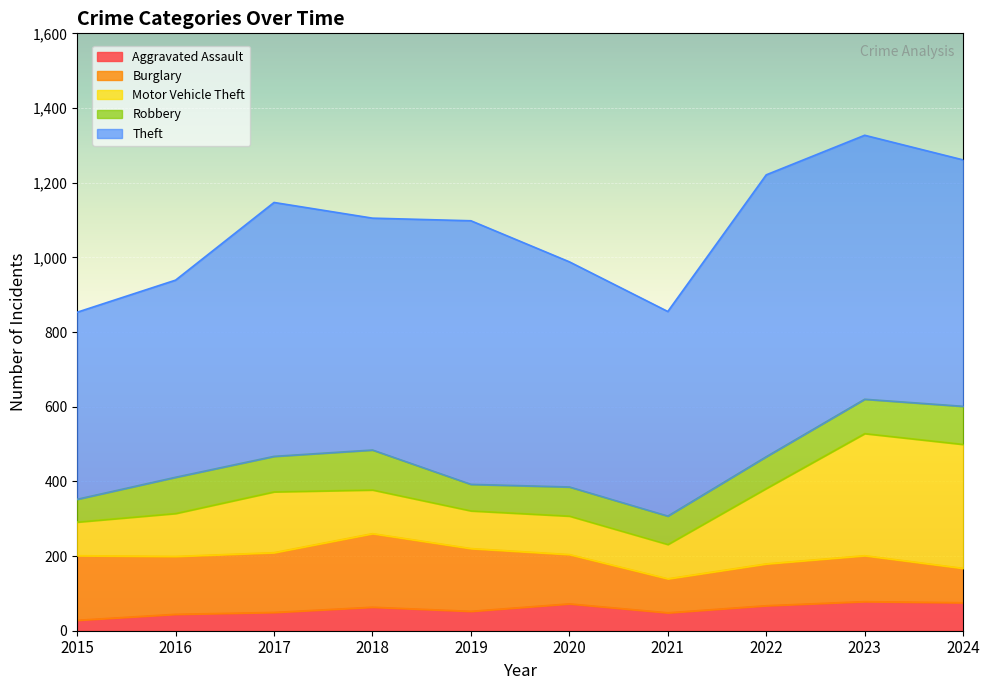

Where do Burglary and Robbery first cross each other?

2023 and 2024